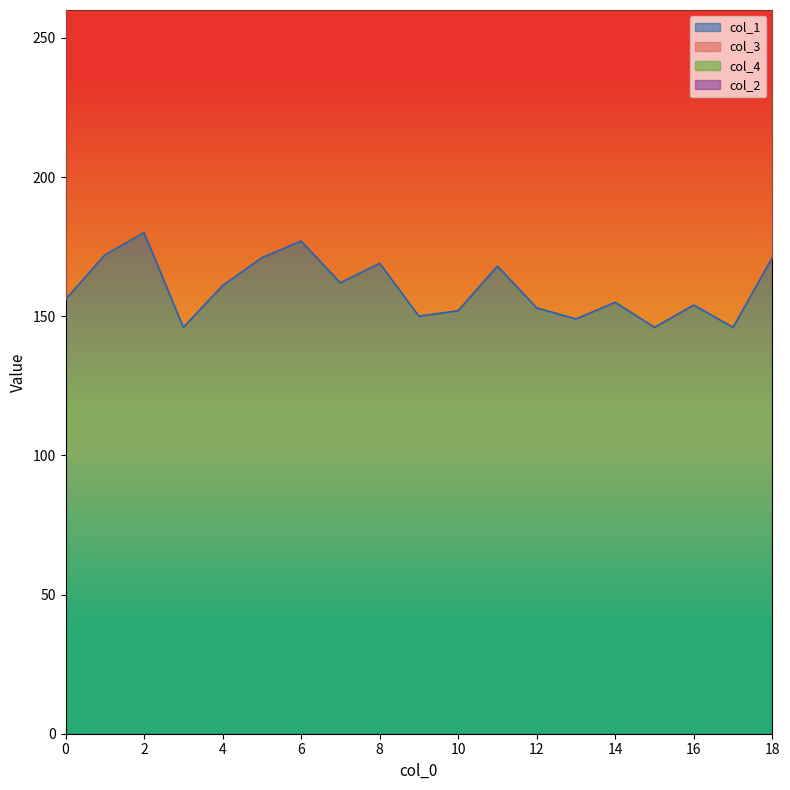

True or false: col_1 has a value of 39 at 10.

False